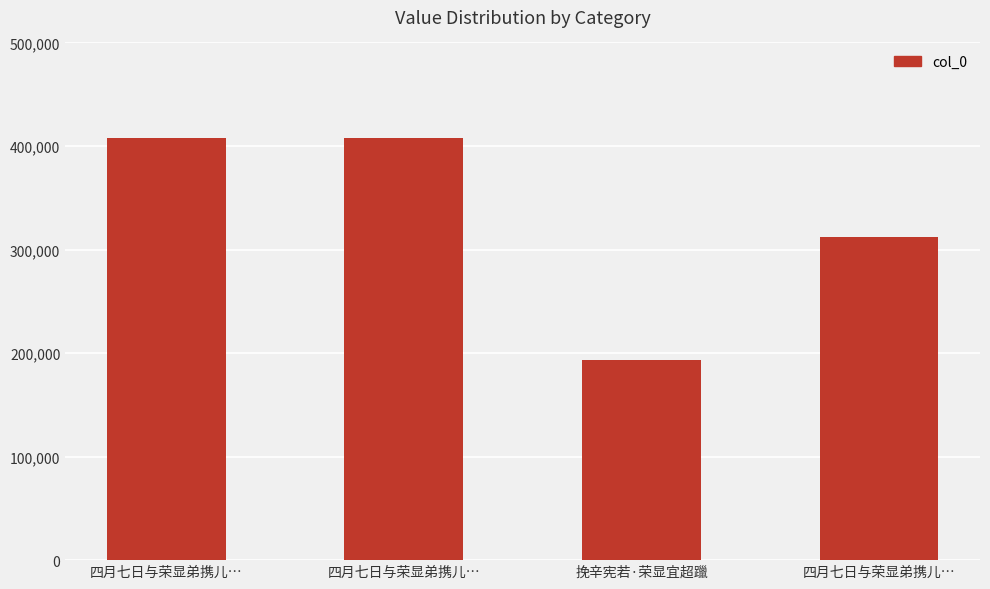

At which label is the value closest to 300682?

四月七日与荣显弟携儿…